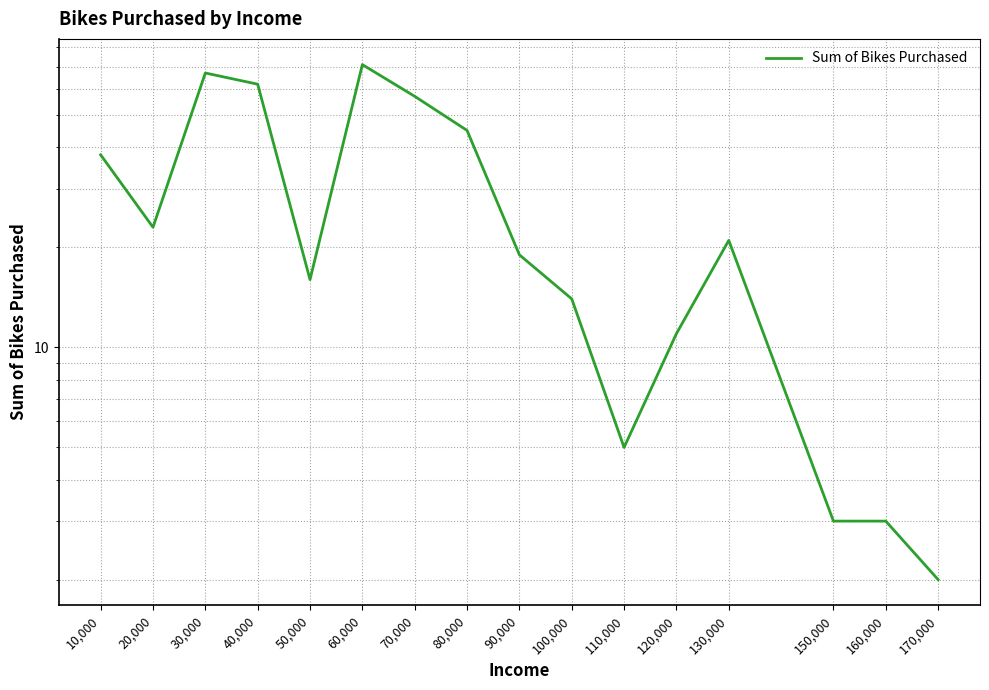

At which category does the data reach its first local peak?

30,000